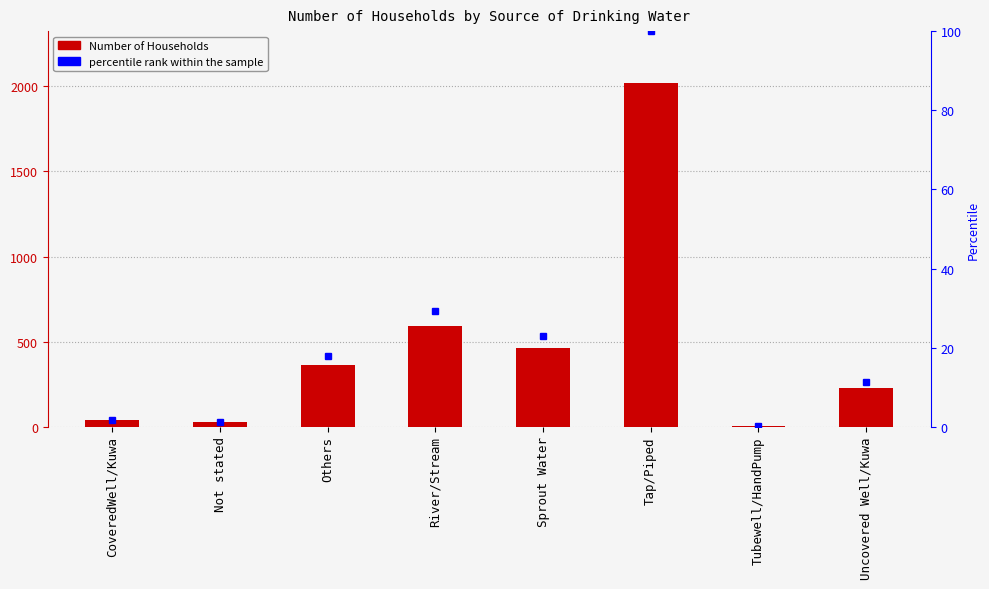

The chart shows a value of 37 at CoveredWell/Kuwa. True or false?

True